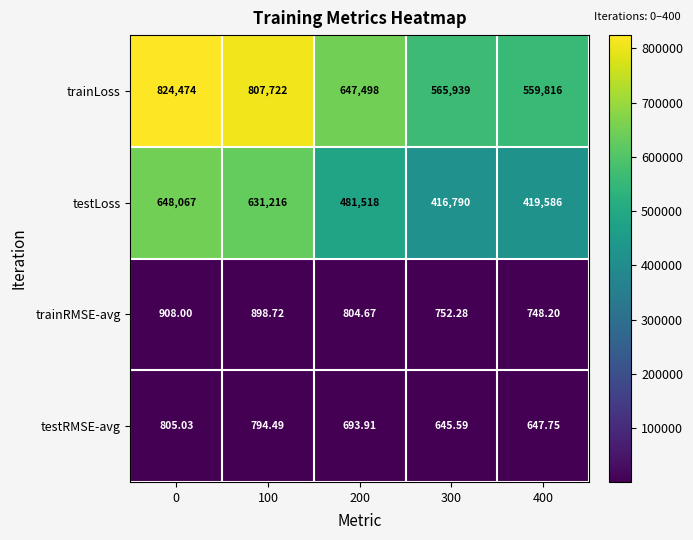

How many data points does each series have?

5